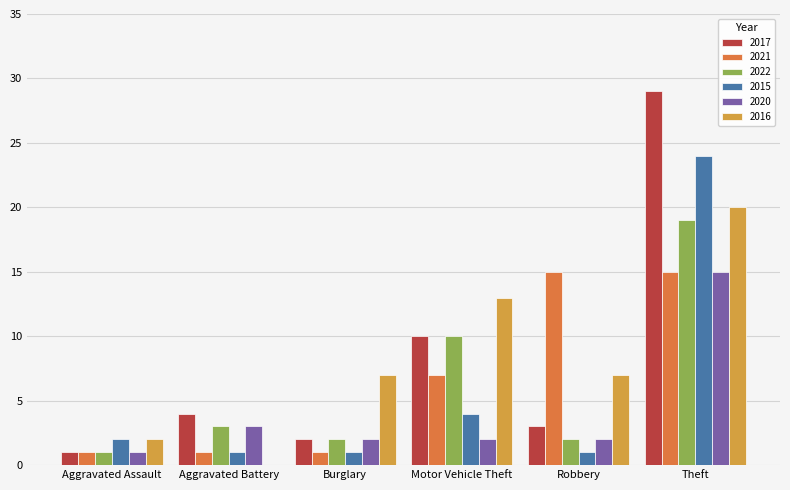

Reading left to right, transcribe all the data shown in this chart.

2017: Aggravated Assault=1	Aggravated Battery=4	Burglary=2	Motor Vehicle Theft=10	Robbery=3	Theft=29
2021: Aggravated Assault=1	Aggravated Battery=1	Burglary=1	Motor Vehicle Theft=7	Robbery=15	Theft=15
2022: Aggravated Assault=1	Aggravated Battery=3	Burglary=2	Motor Vehicle Theft=10	Robbery=2	Theft=19
2015: Aggravated Assault=2	Aggravated Battery=1	Burglary=1	Motor Vehicle Theft=4	Robbery=1	Theft=24
2020: Aggravated Assault=1	Aggravated Battery=3	Burglary=2	Motor Vehicle Theft=2	Robbery=2	Theft=15
2016: Aggravated Assault=2	Aggravated Battery=0	Burglary=7	Motor Vehicle Theft=13	Robbery=7	Theft=20